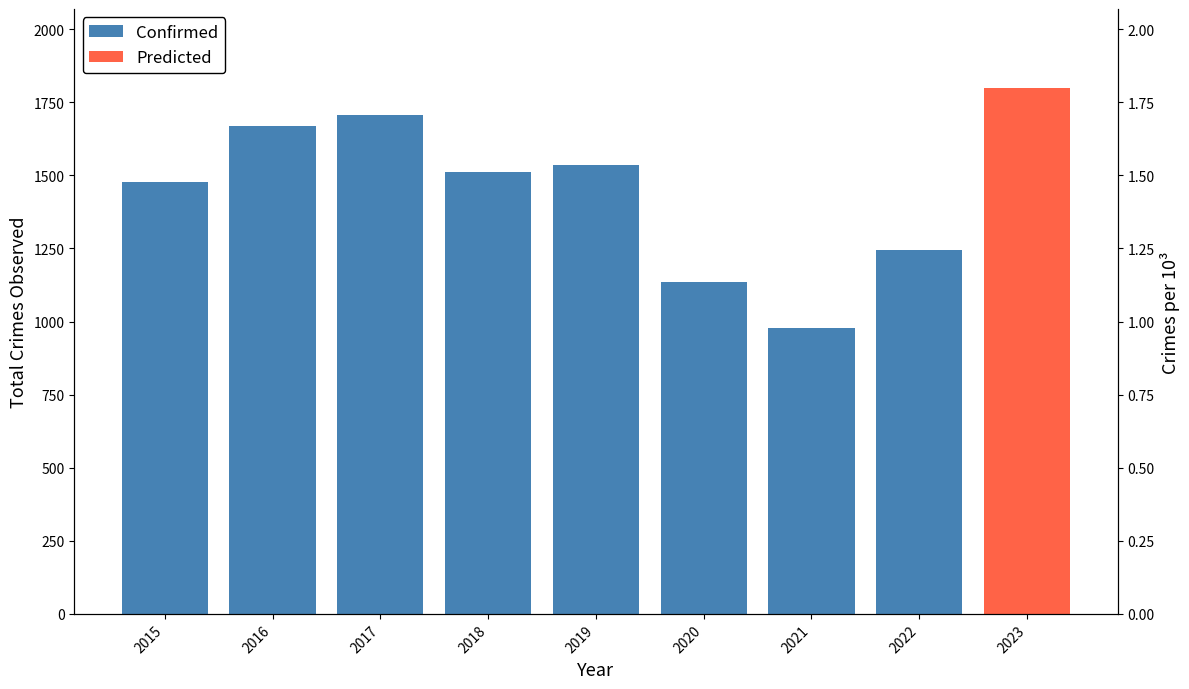

True or false: the data shows 900 at 2019.

False